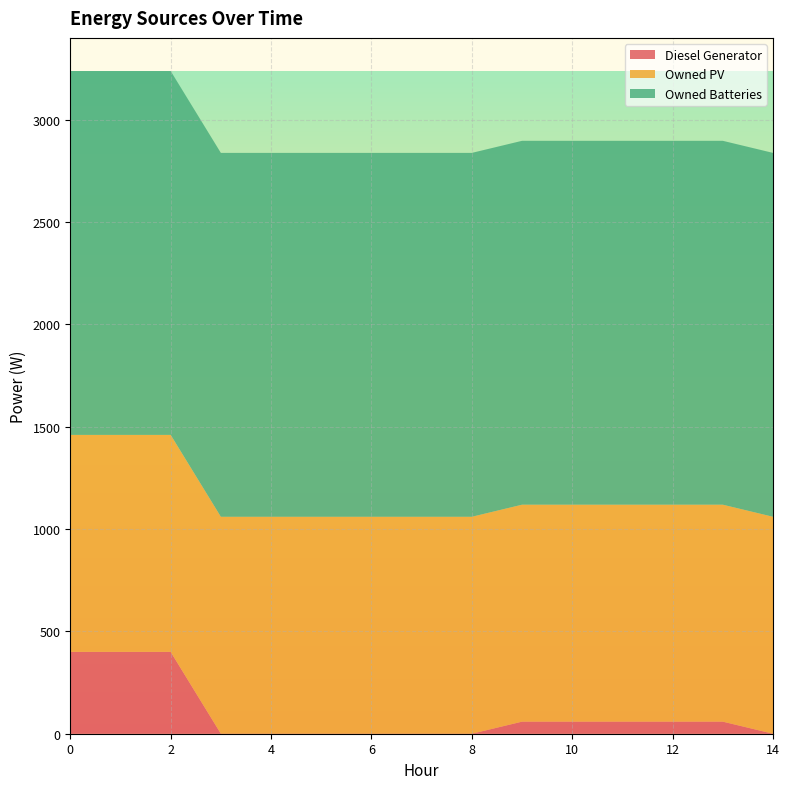

Reading left to right, transcribe all the data shown in this chart.

Diesel Generator: 400	400	400	0	0	0	0	0	0	59	59	59	59	59	0
Owned PV: 1060	1060	1060	1060	1060	1060	1060	1060	1060	1060	1060	1060	1060	1060	1060
Owned Batteries: 1778	1778	1778	1778	1778	1778	1778	1778	1778	1778	1778	1778	1778	1778	1778